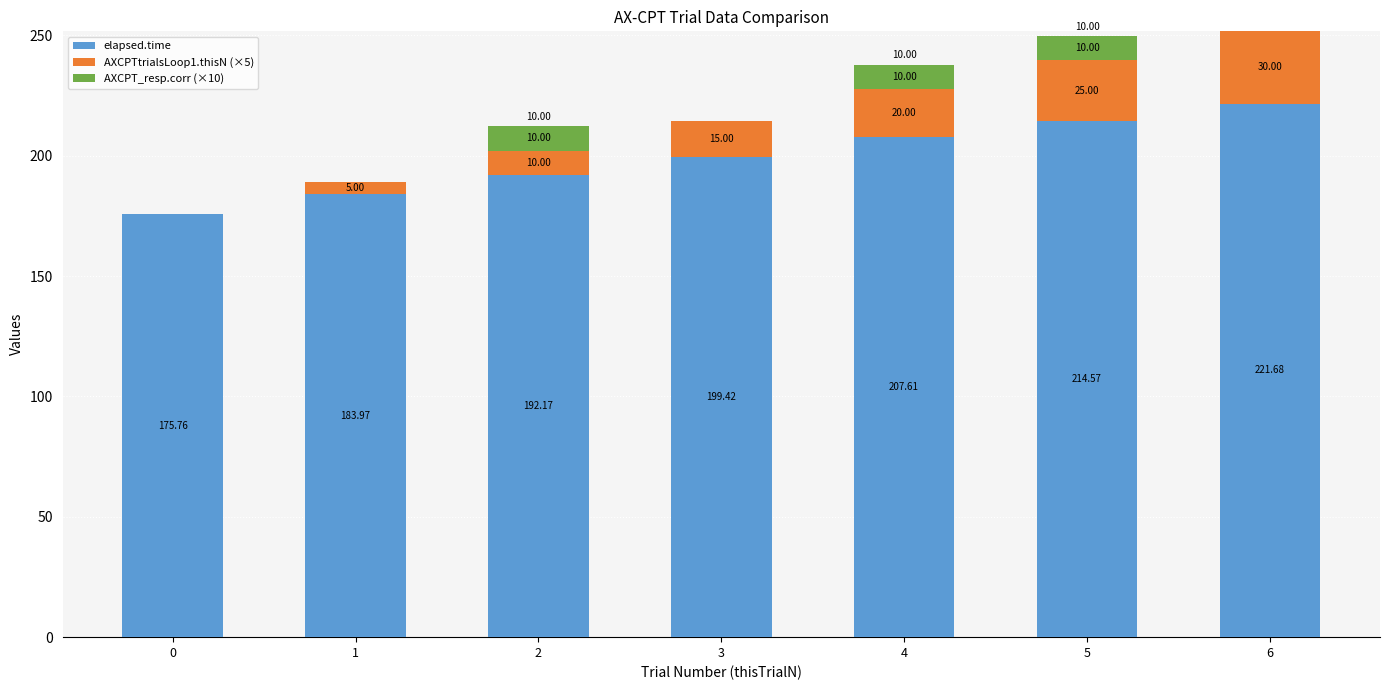

How many distinct data groups are displayed?

3